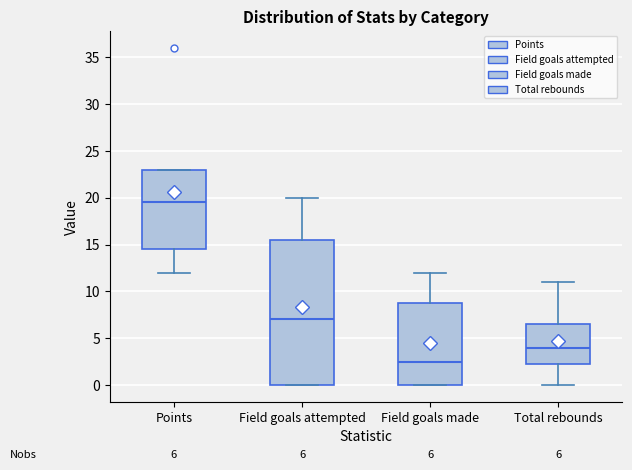

Which box is the tallest, from its lower edge to its upper edge?

Field goals attempted